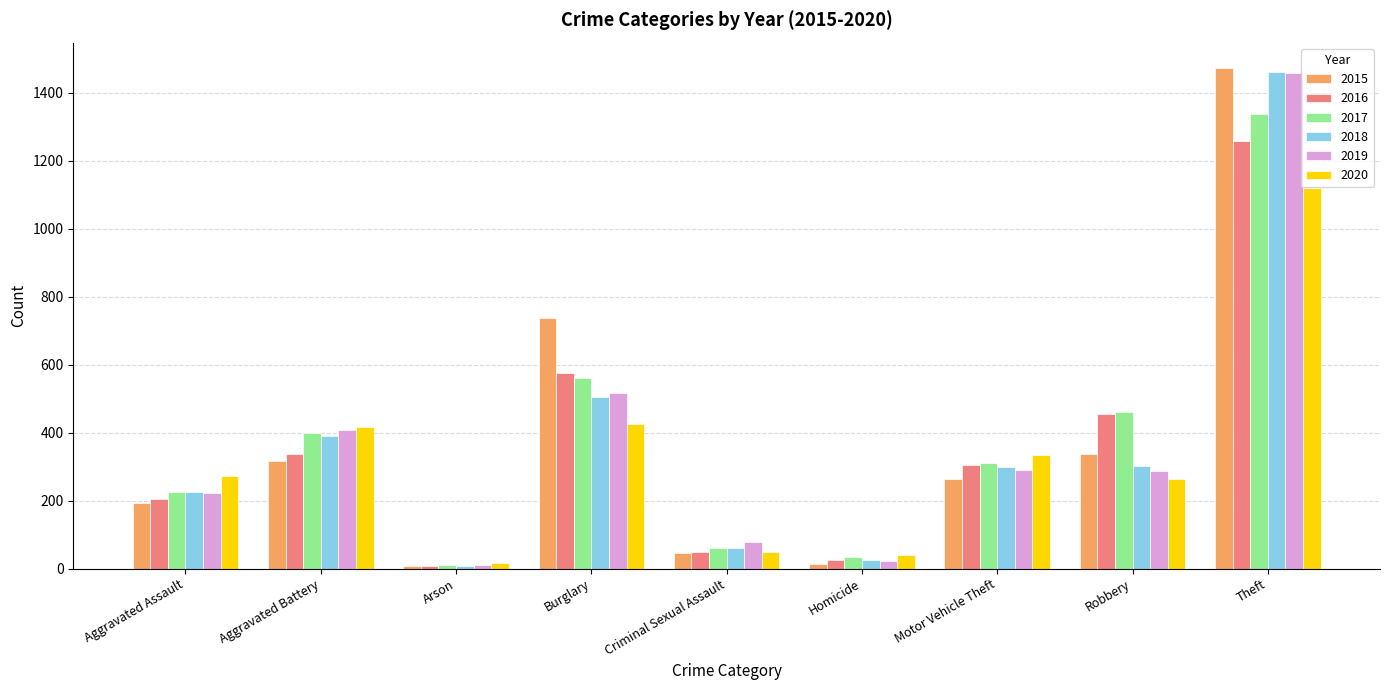

What is the difference between the maximum and second lowest values in the 2020 series?

1079